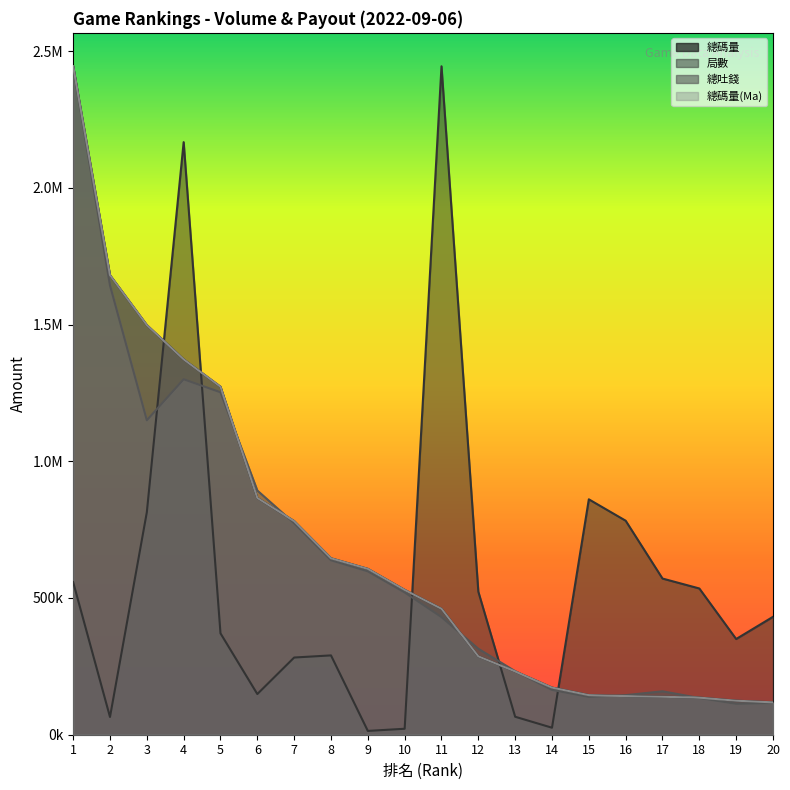

At which category is the sum across all series the highest?

1